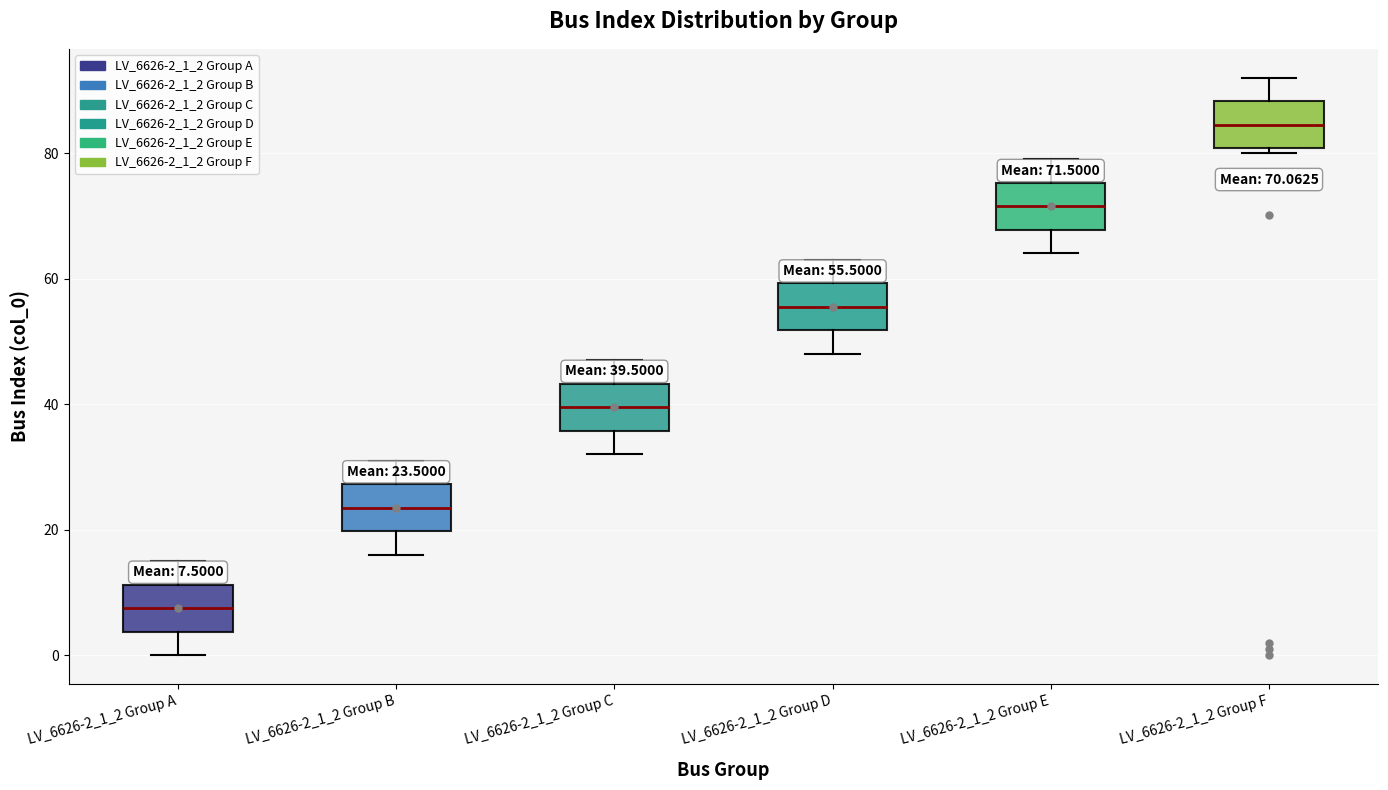

Which box has the highest median line?

LV_6626-2_1_2 Group F